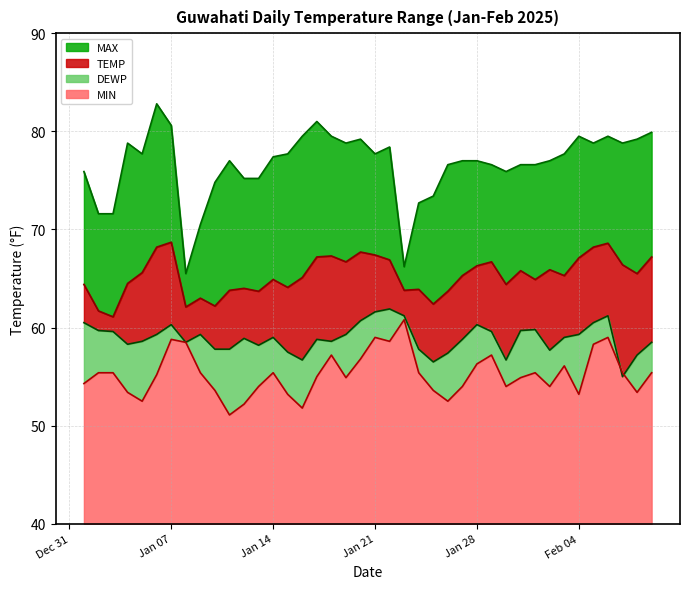

Which category has the highest value in the MAX series?

2025-01-06